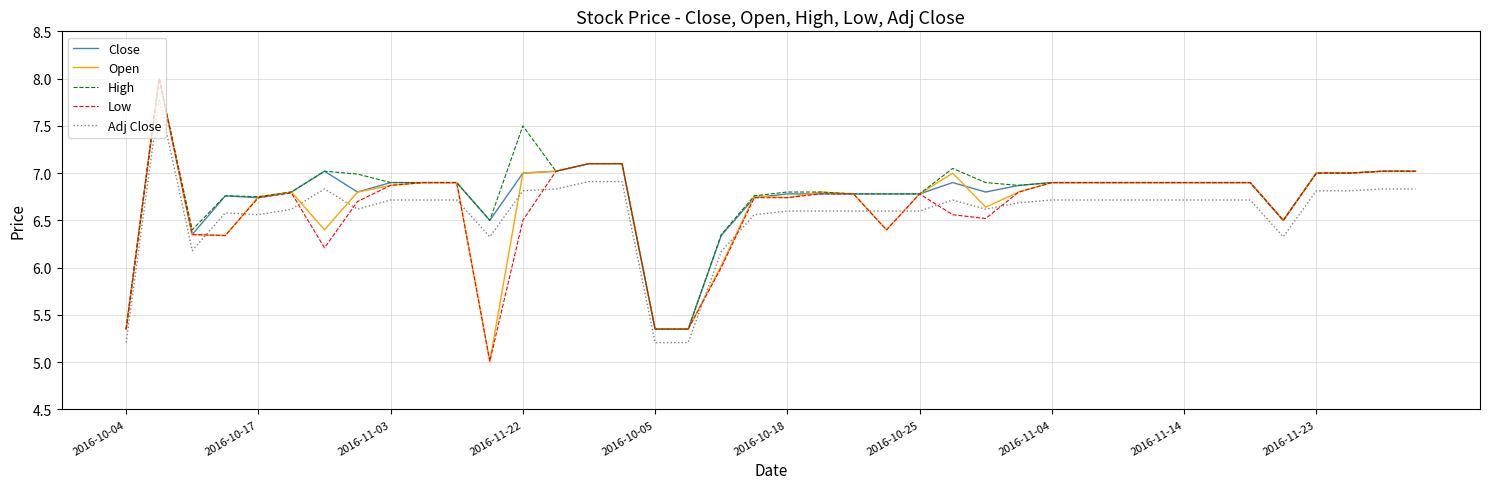

True or false: Adj Close and High intersect in this chart.

False